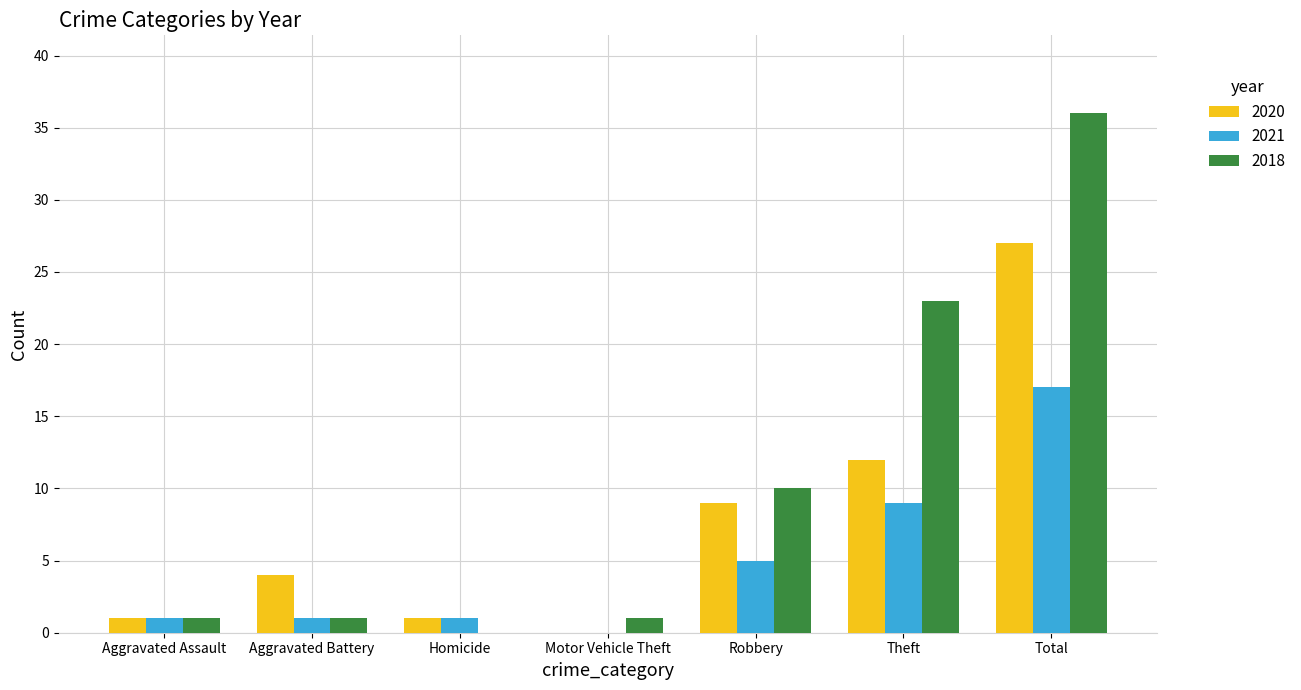

At which label does 2018 reach its peak?

Total